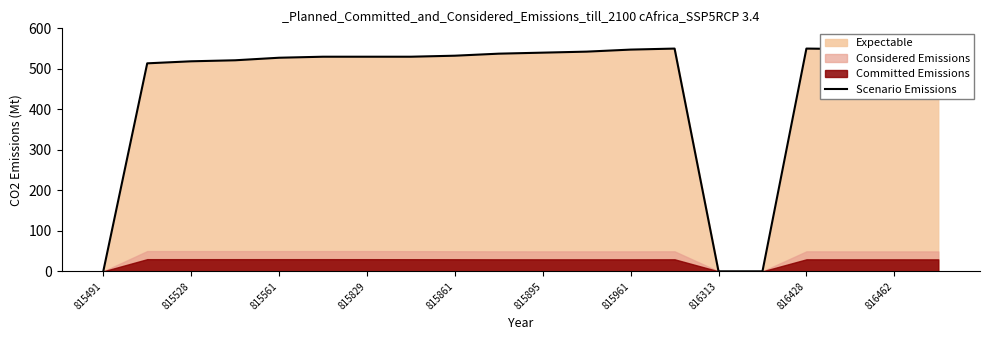

The Scenario Emissions series shows 518.6 at 815528. True or false?

True